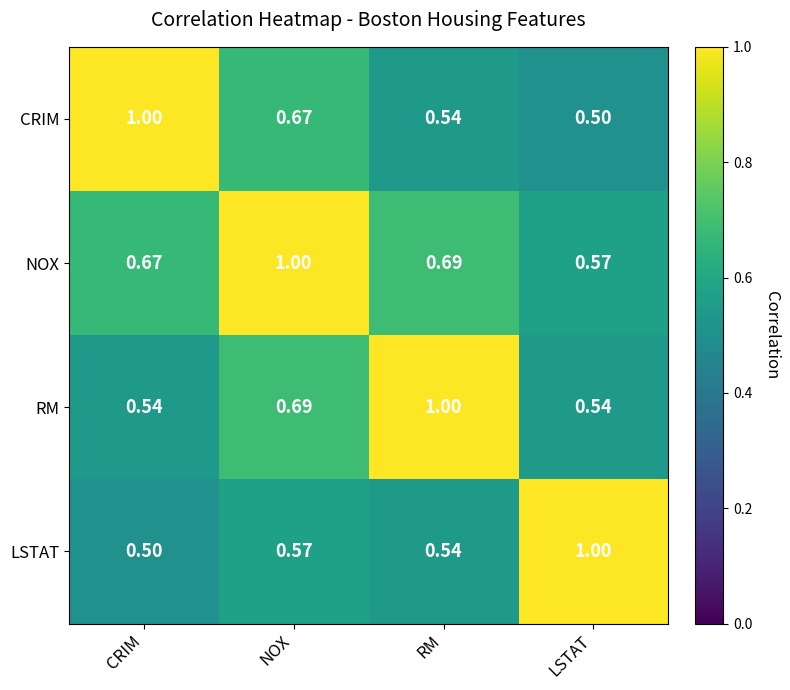

Which series has the largest total across all categories?

NOX